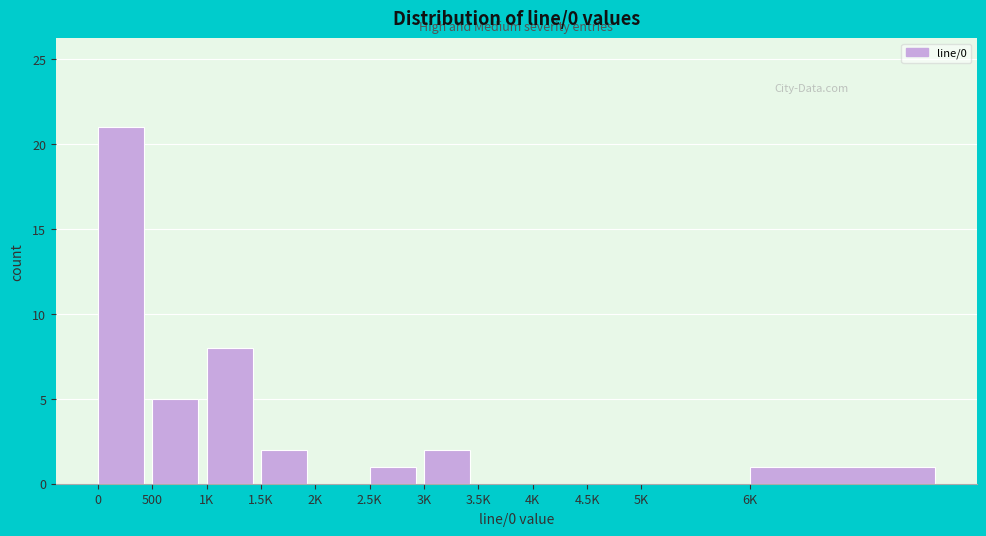

Reading left to right, list all the values displayed in this chart.

0=21	500=5	1K=8	1.5K=2	2K=0	2.5K=1	3K=2	3.5K=0	4K=0	4.5K=0	5K=0	6K=1